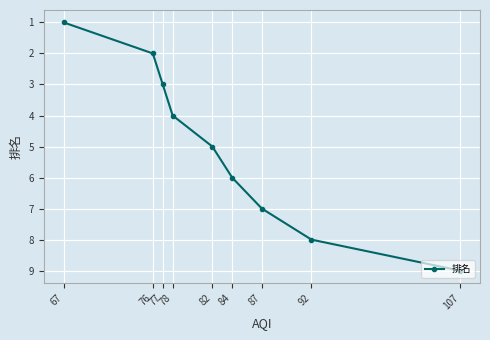

Reading left to right, what are all the values shown in this chart?

67=1	76=2	77=3	78=4	82=5	84=6	87=7	92=8	107=9